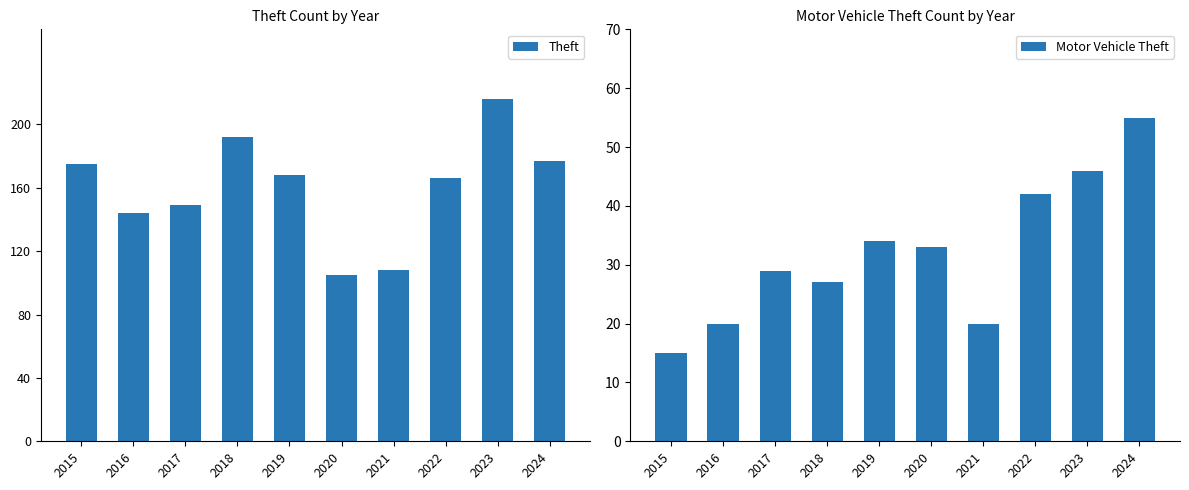

True or false: Theft has a value of 175 at 2015.

True